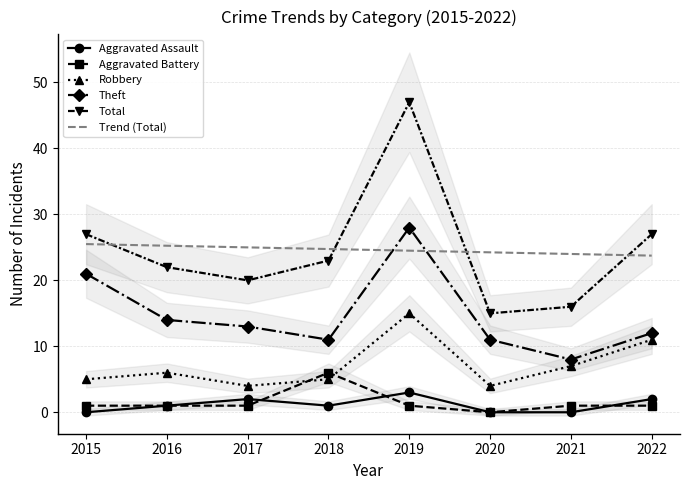

Which series has the largest total across all categories?

Total